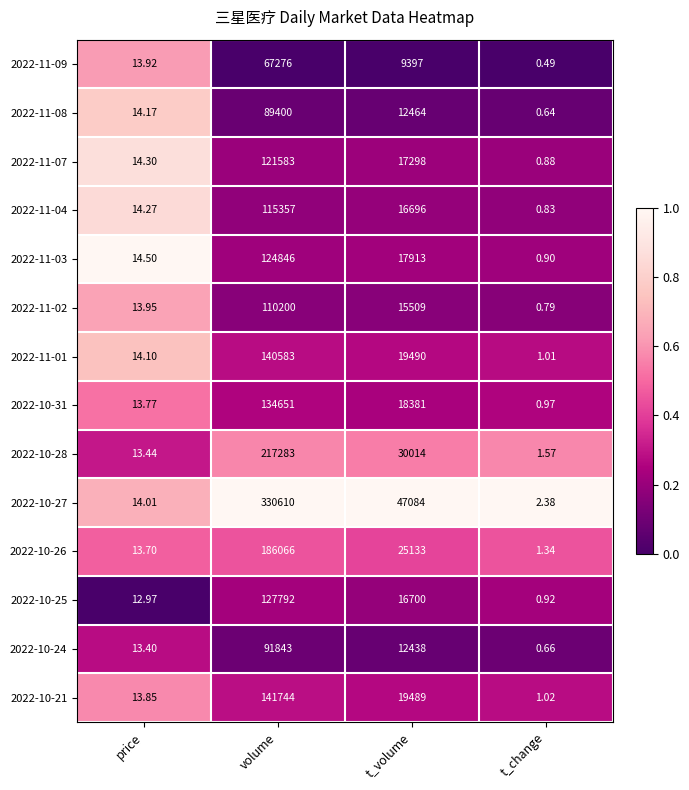

At which label is 2022-11-07 closest to 60791?

t_volume